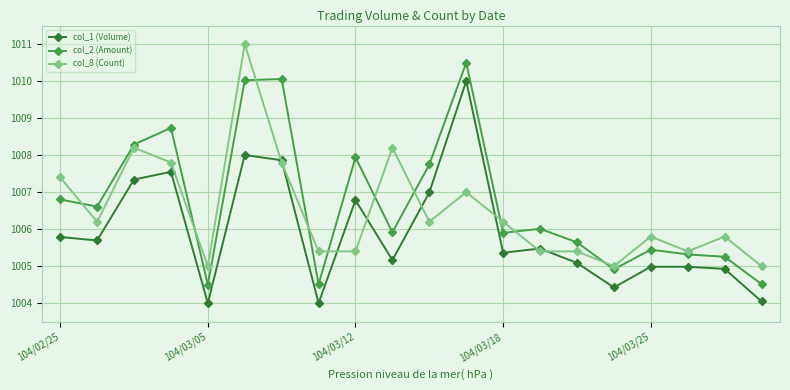

List the series in order of their overall mean, lowest first.

col_1 (Volume), col_8 (Count), col_2 (Amount)